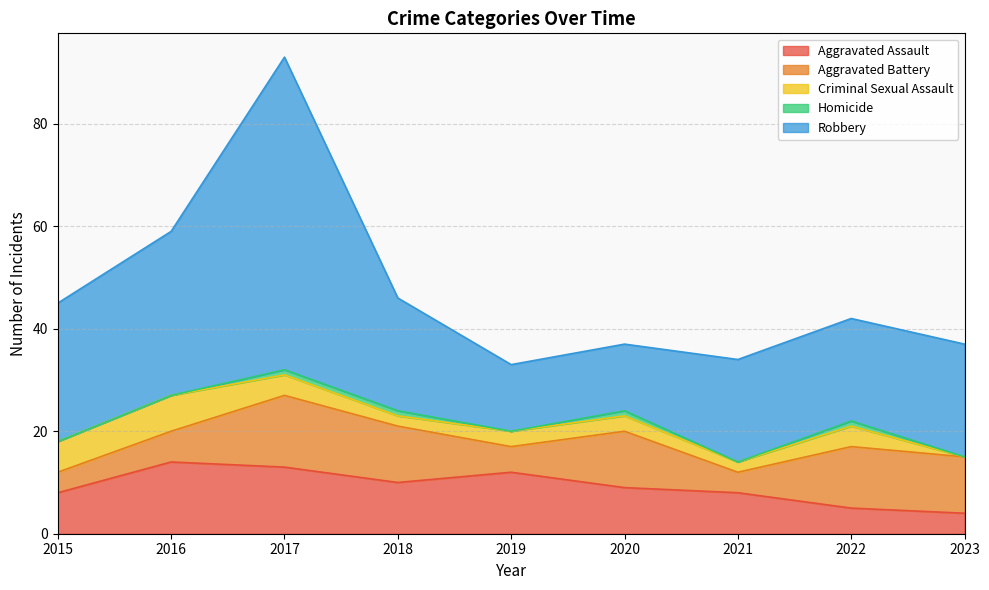

True or false: Aggravated Assault has a value of 13 at 2017.

True